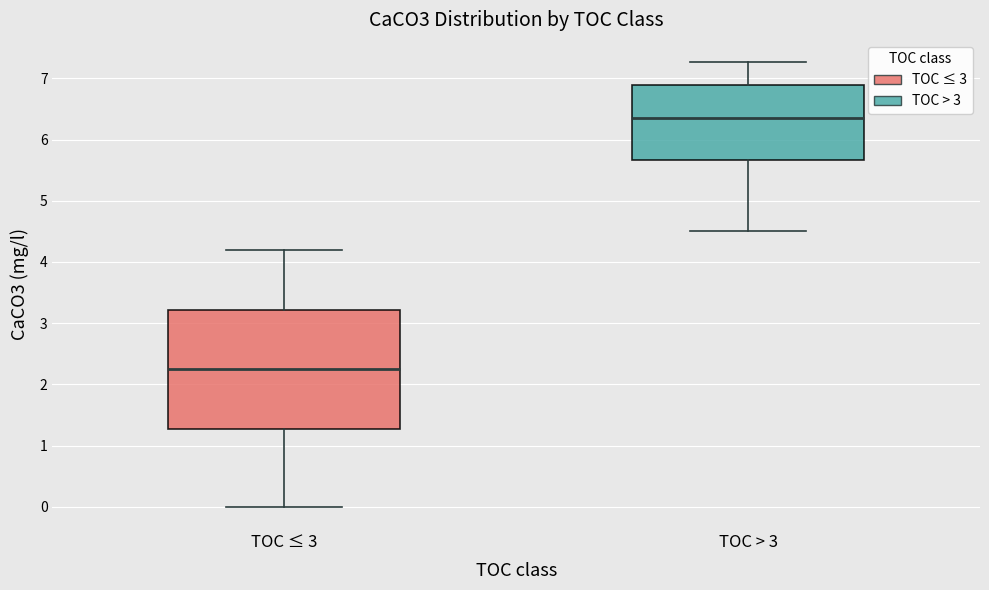

Reading left to right, transcribe this box plot: for each box, give where its median line is, the range the box spans, and where its two whiskers end, as read against the y-axis. The values are not printed on the chart, so give them approximately, as read against the axis.

TOC ≤ 3: median 2.2, box 1.3 to 3.2, whiskers 0.0 to 4.2
TOC > 3: median 6.4, box 5.7 to 6.9, whiskers 4.5 to 7.3